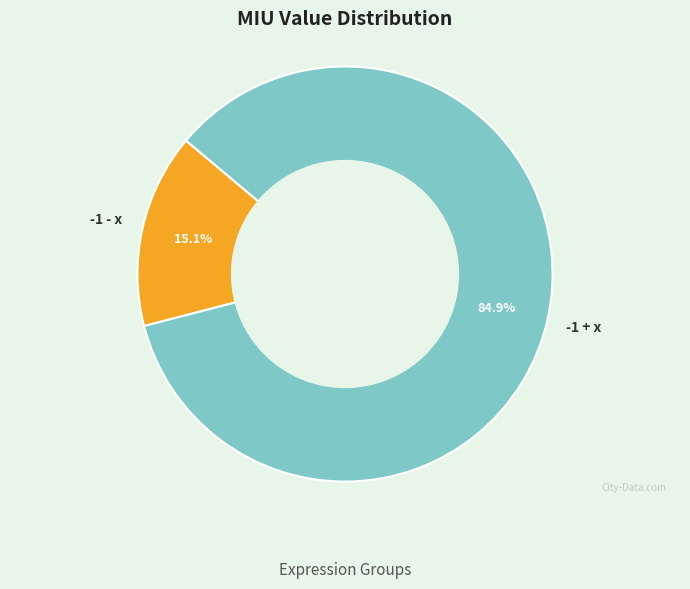

Does any single category account for the majority?

Yes